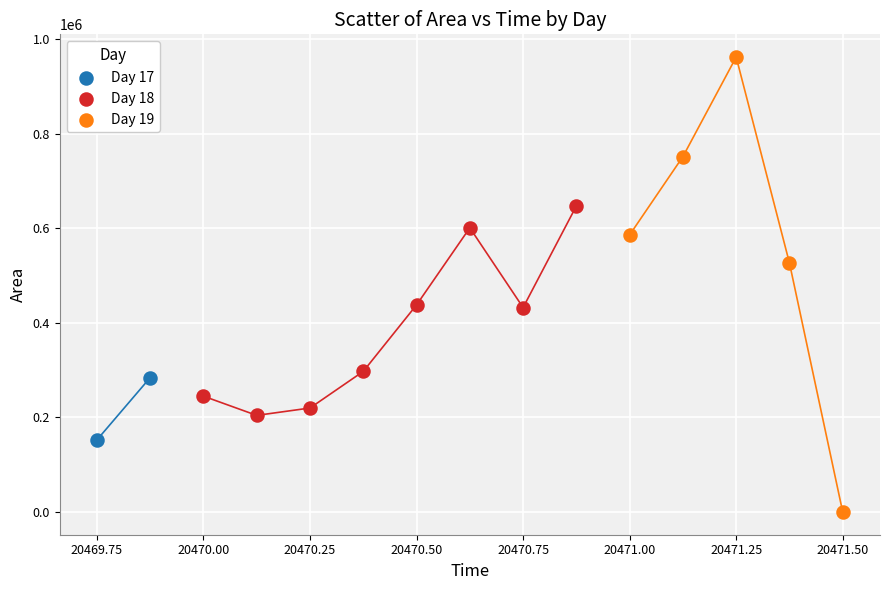

What are all the series names shown in the legend?

Day 17, Day 18, Day 19